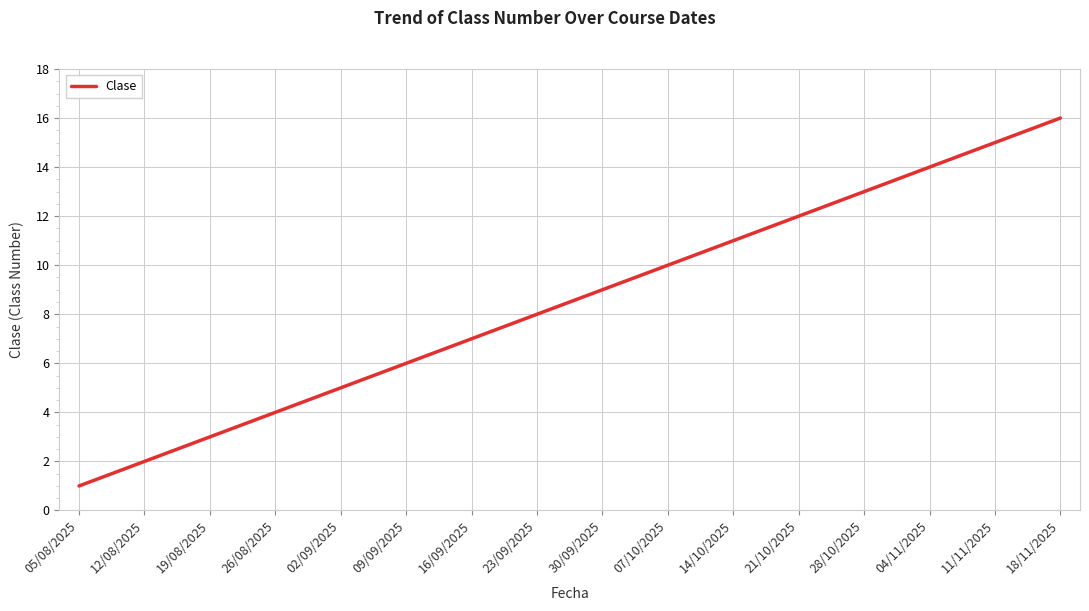

The chart shows a value of 16 at 07/10/2025. True or false?

False